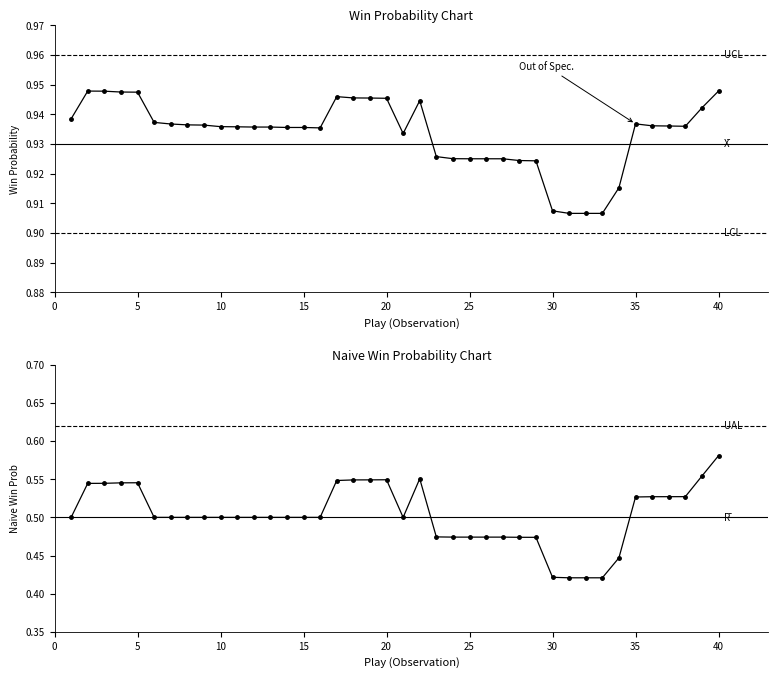

Rank the series by their maximum value, from highest to lowest.

win_prob, naive_win_prob